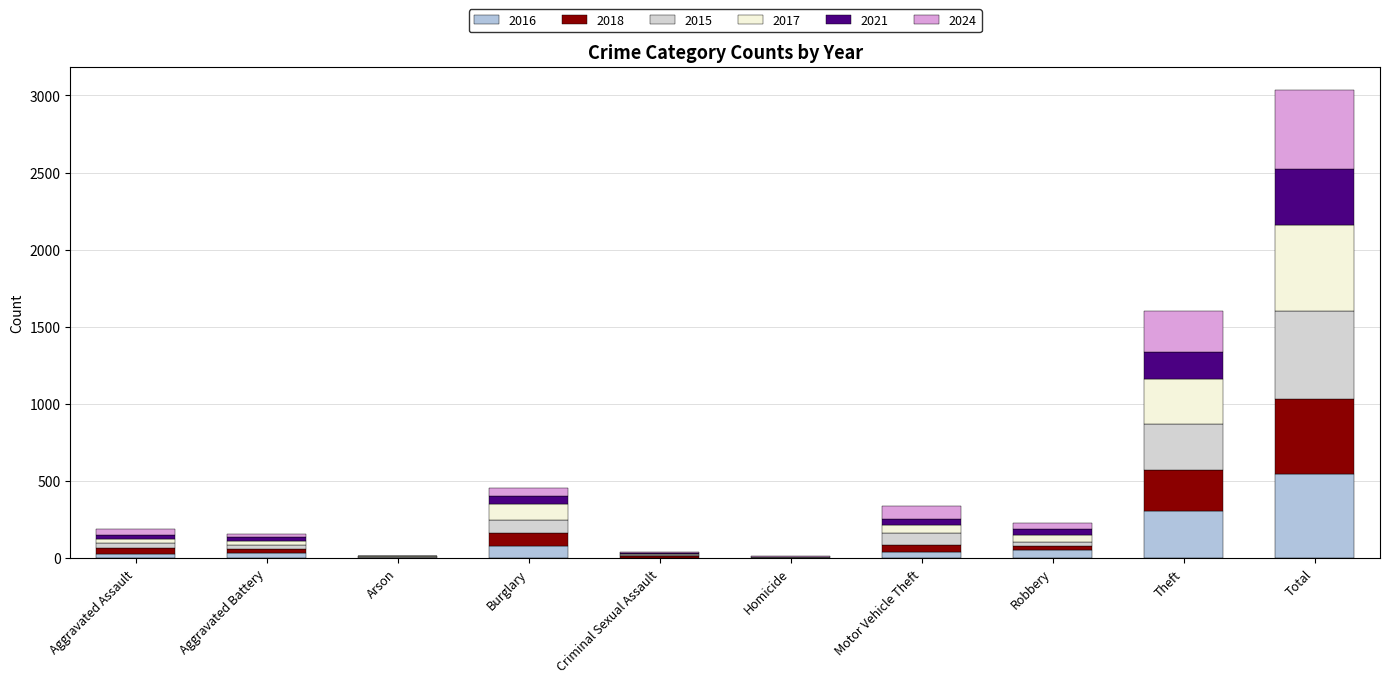

What is the total value across all series at Arson?

16